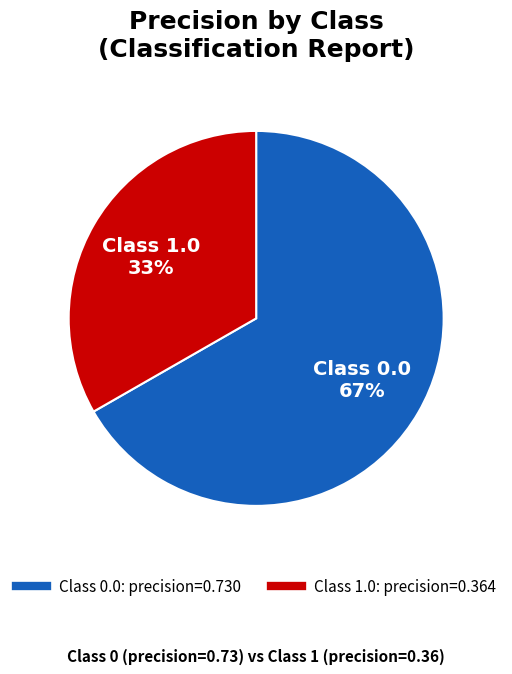

Is there any slice that represents more than half of the pie?

Yes